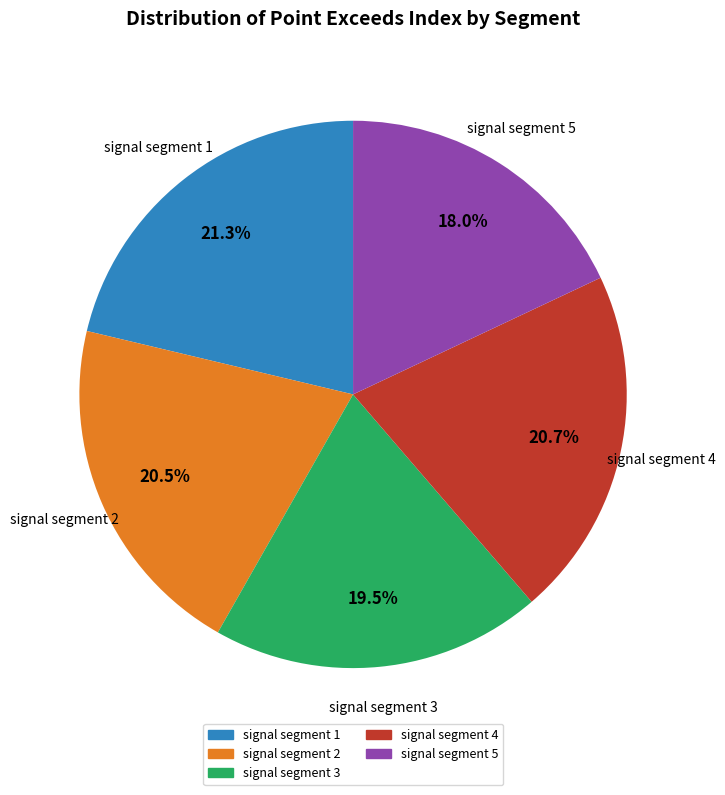

How many slices are in this pie chart?

5